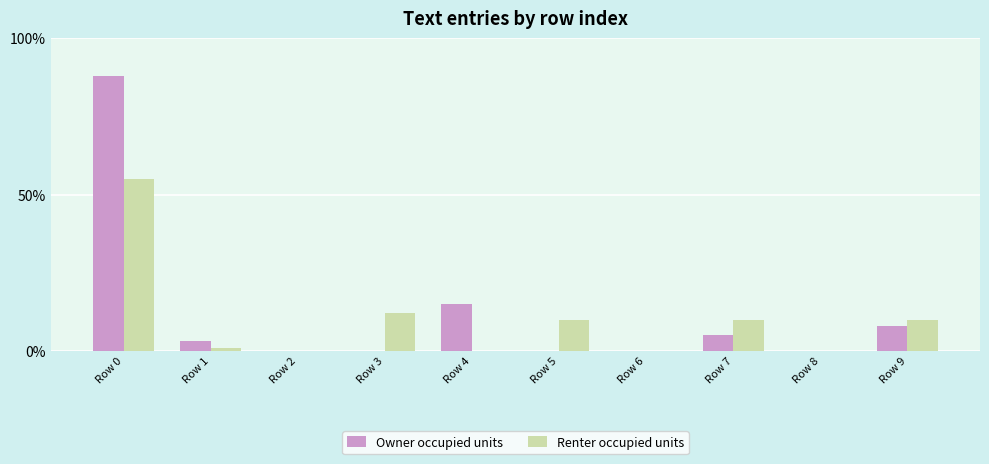

Where is Owner occupied units nearest to the value 44?

Row 4